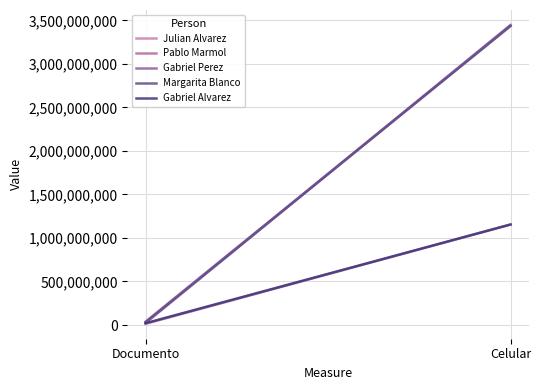

How many data points in Julian Alvarez are less than 3436446456?

1